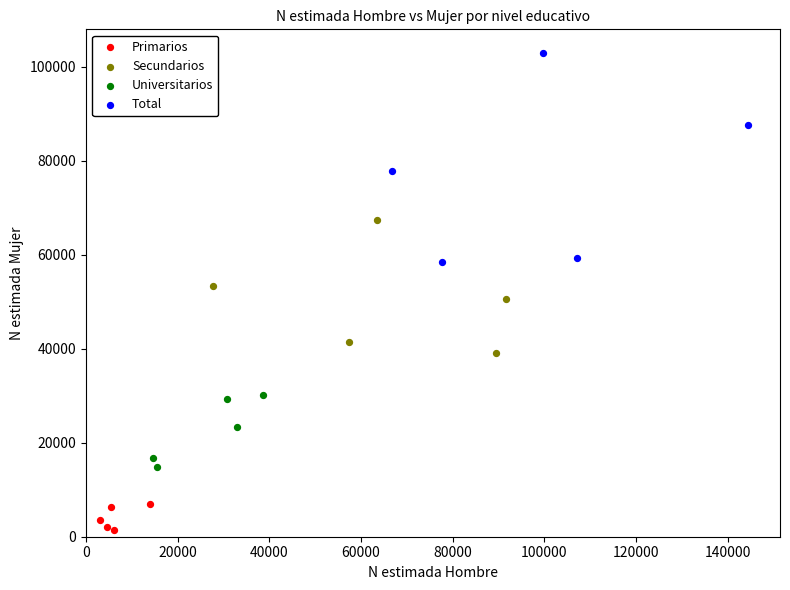

Which series contains the lowest Y value?

Primarios